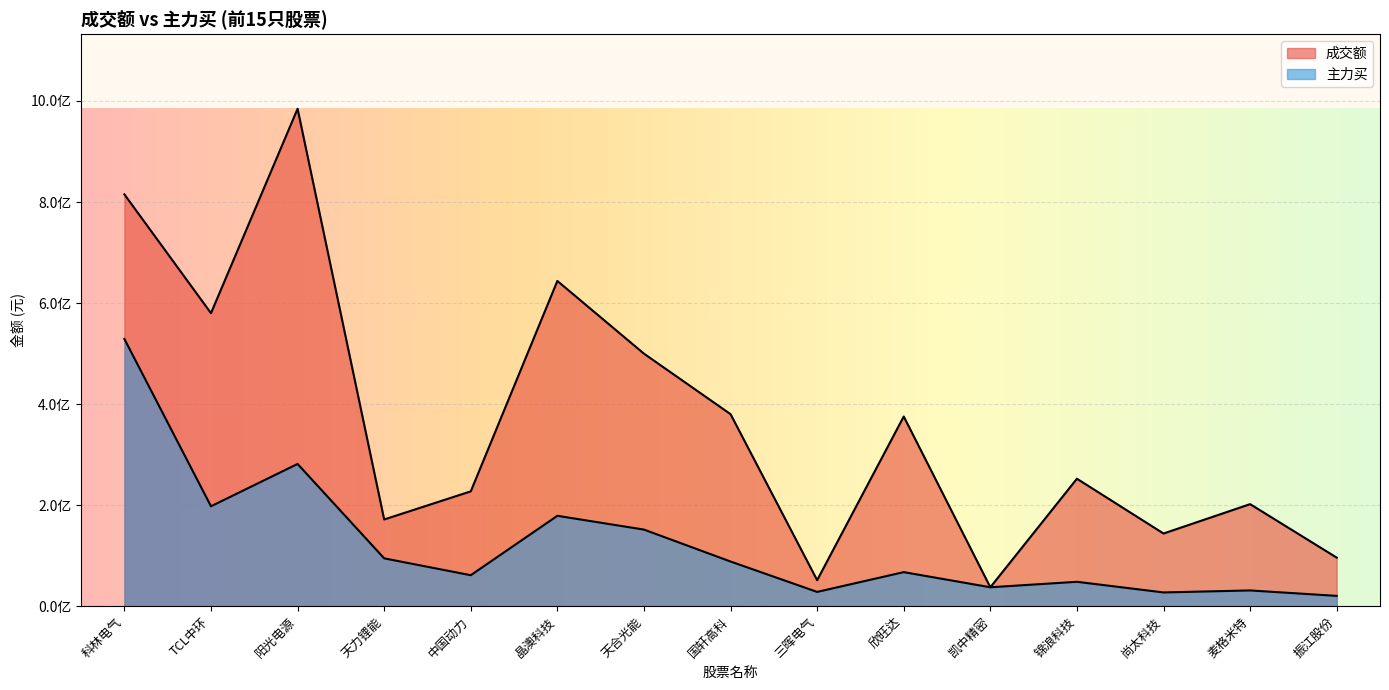

List the series in order of their peak value, highest first.

成交额, 主力买